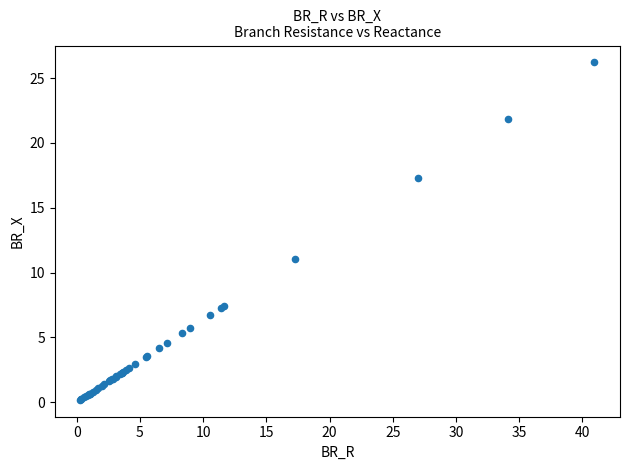

What Y value in the scatter plot is closest to 13?

11.0